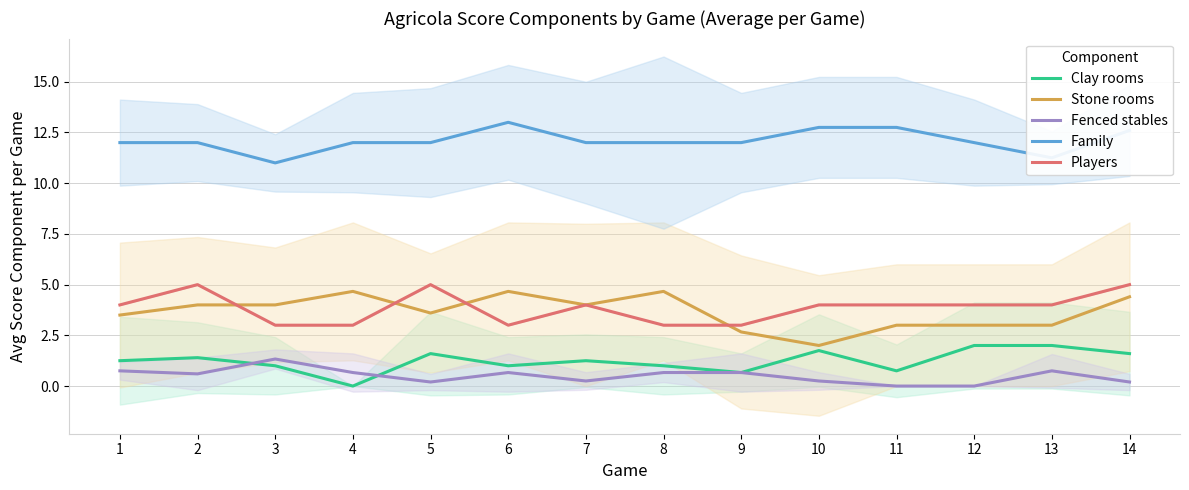

Is this an area chart (filled region under the line)?

No